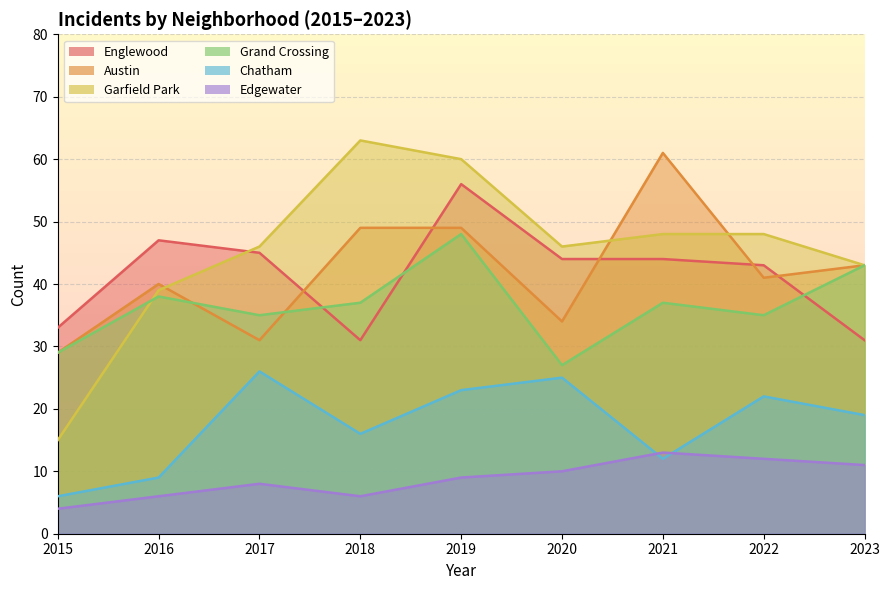

In Englewood, how many points are higher than both neighbors (excluding endpoints)?

2